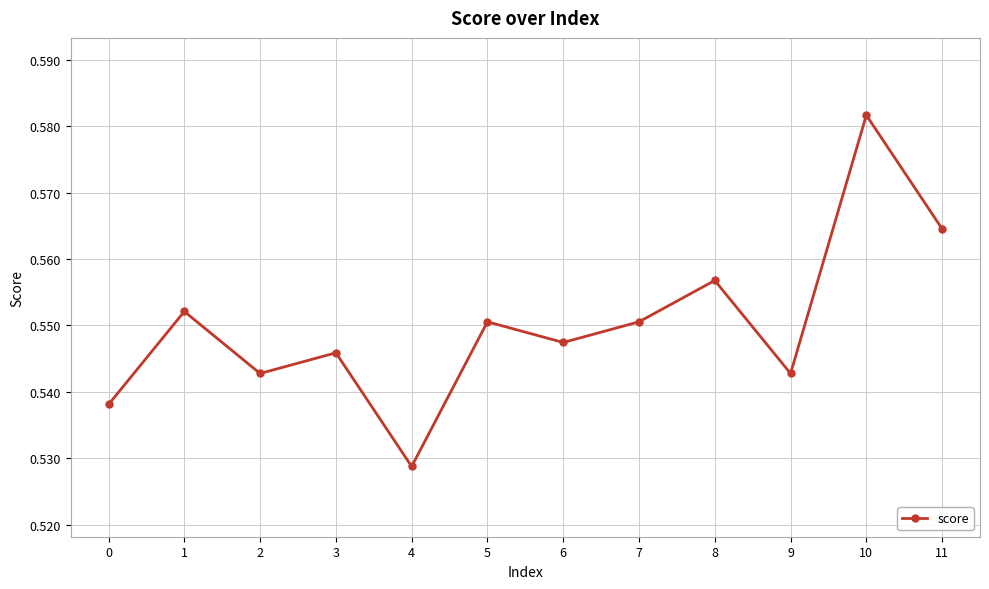

Where is the first local minimum?

2